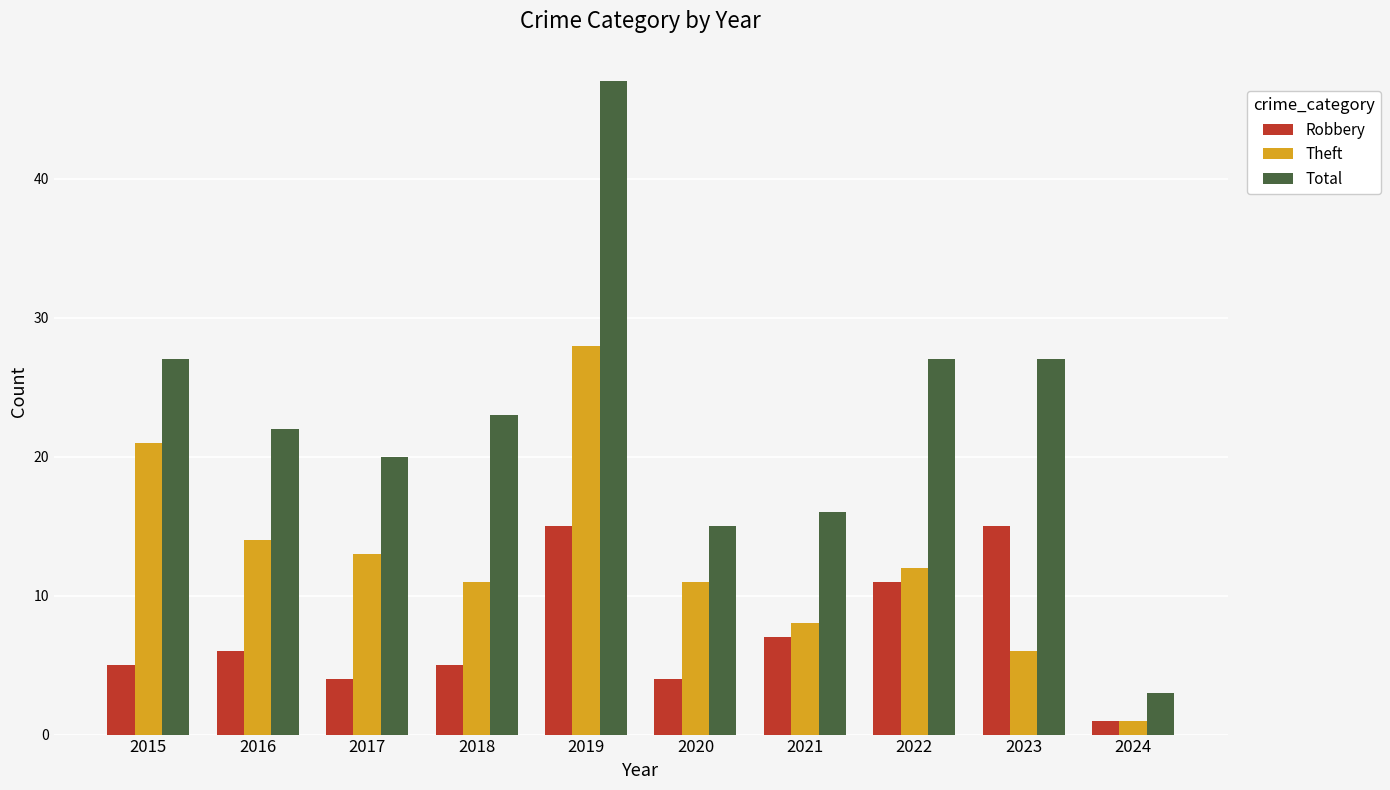

True or false: Robbery has a value of 10 at 2021.

False